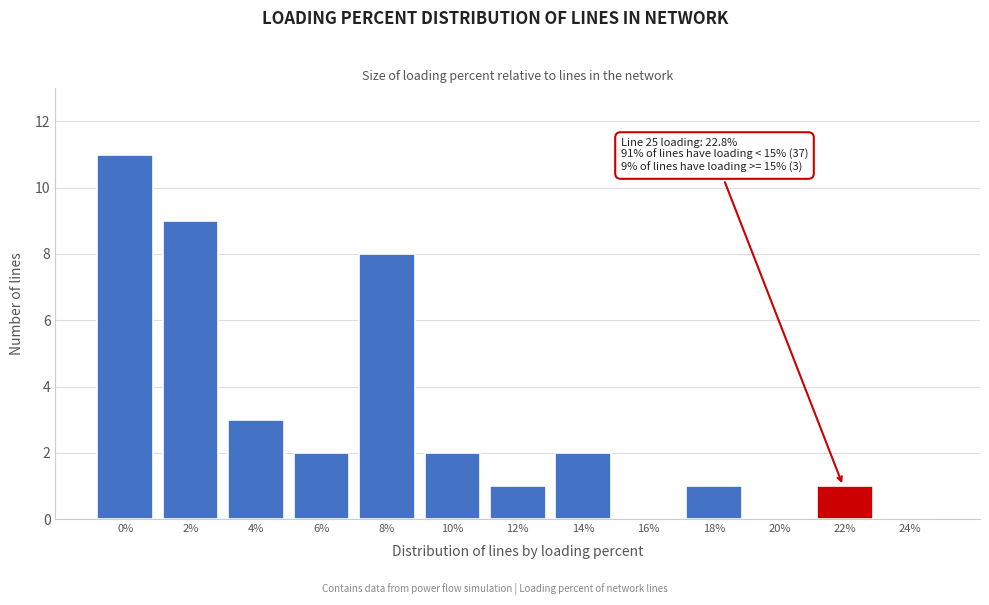

Reading left to right, transcribe all the data shown in this chart.

0%=11	2%=9	4%=3	6%=2	8%=8	10%=2	12%=1	14%=2	16%=0	18%=1	20%=0	22%=1	24%=0